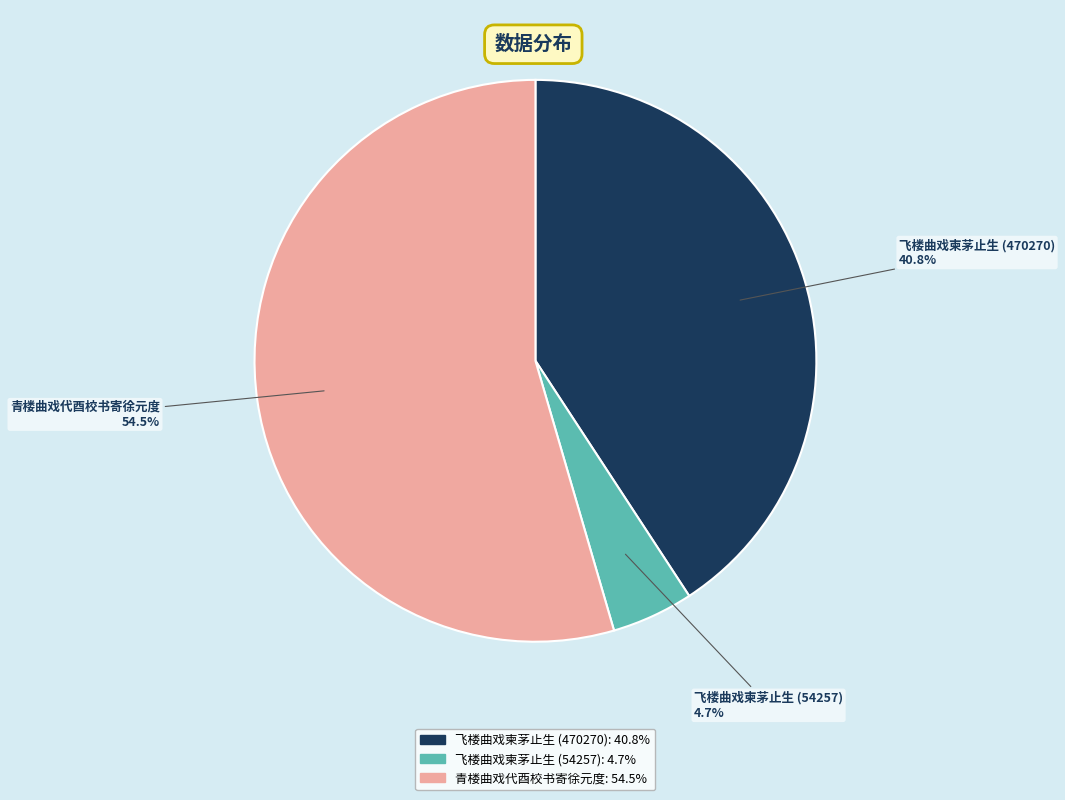

Does 青楼曲戏代酉校书寄徐元度 account for over 50% of the chart?

Yes